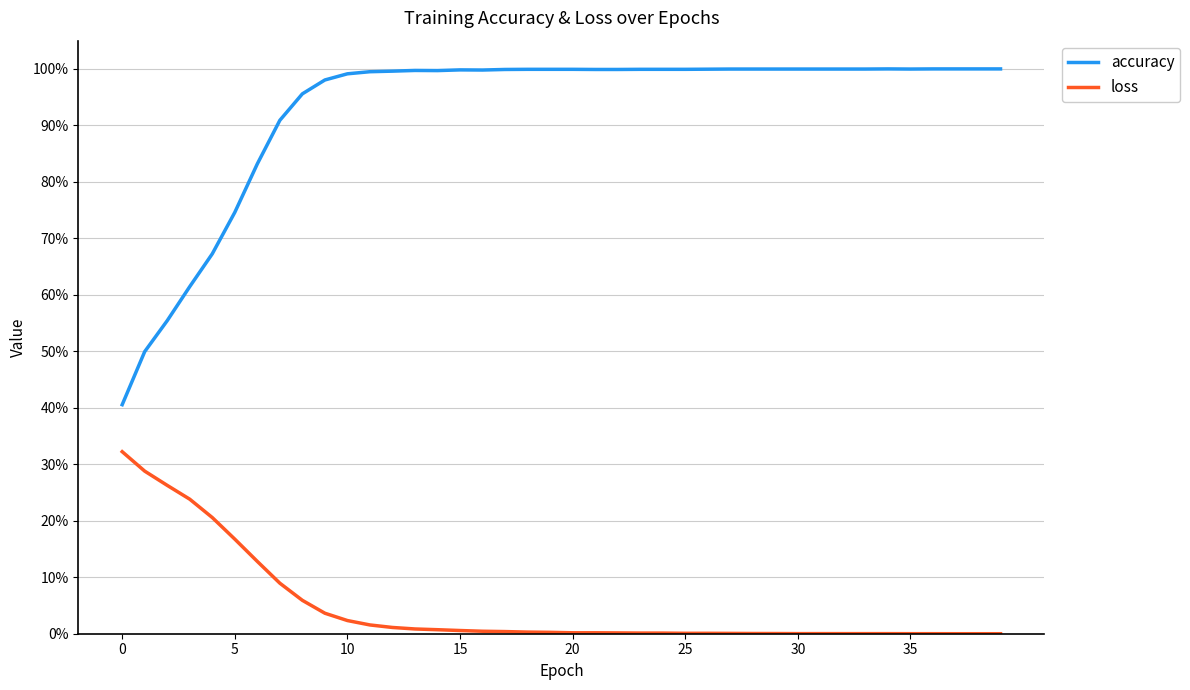

True or false: loss and accuracy cross at least once.

False